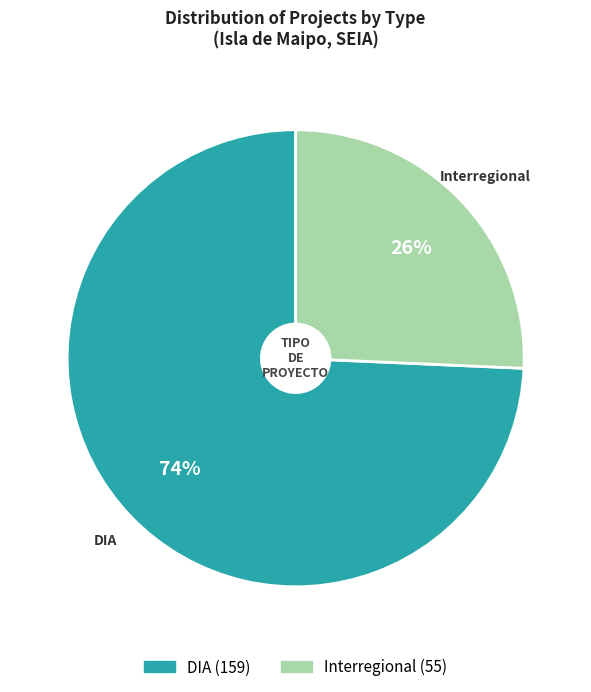

Between DIA and Interregional, which is larger?

DIA